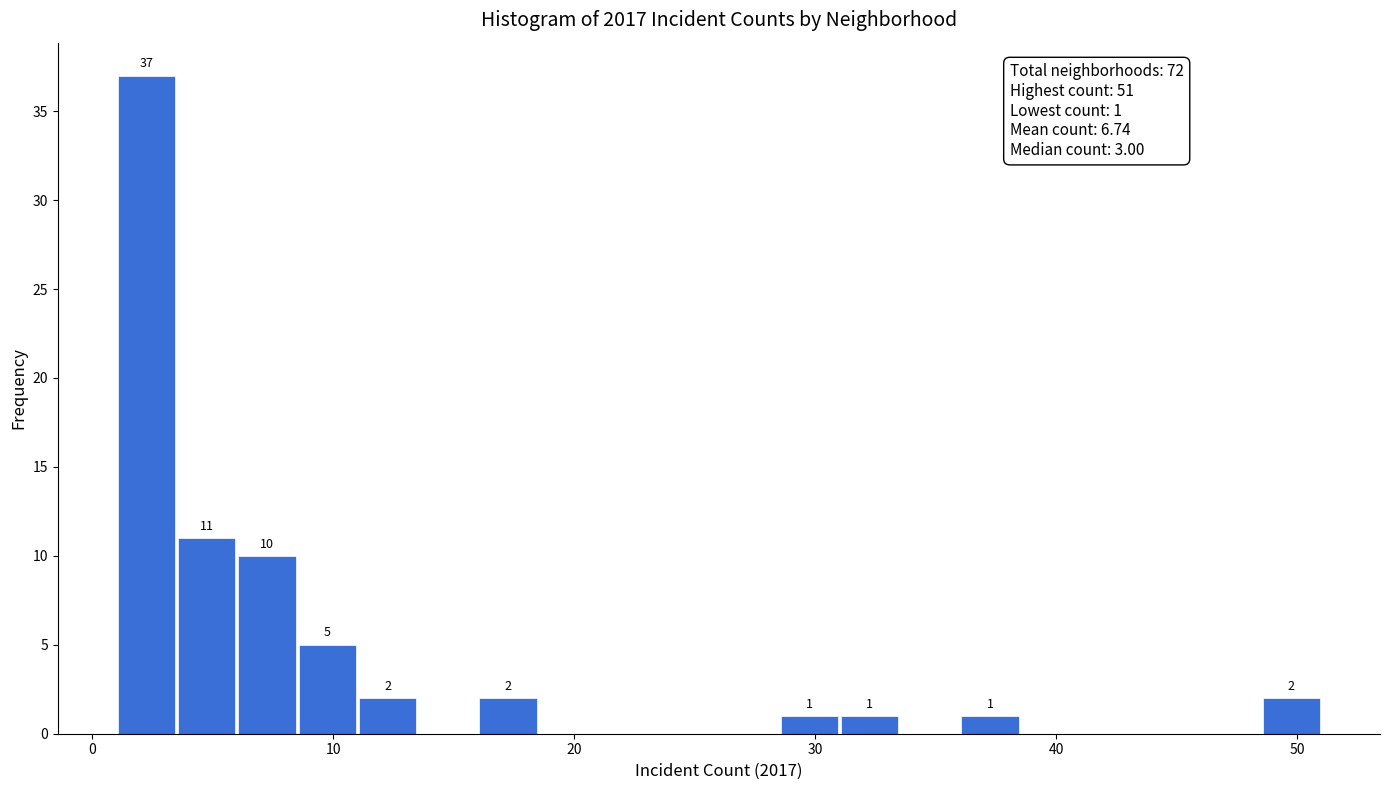

Around what value on the x-axis is the tallest bar? Give the approximate position of its centre, as read against the axis.

2